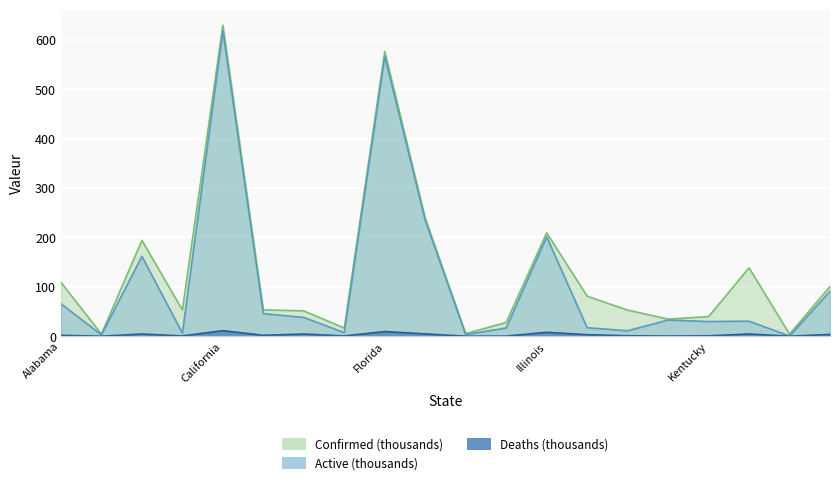

Is it true that Active equals 17.2 at Indiana?

True